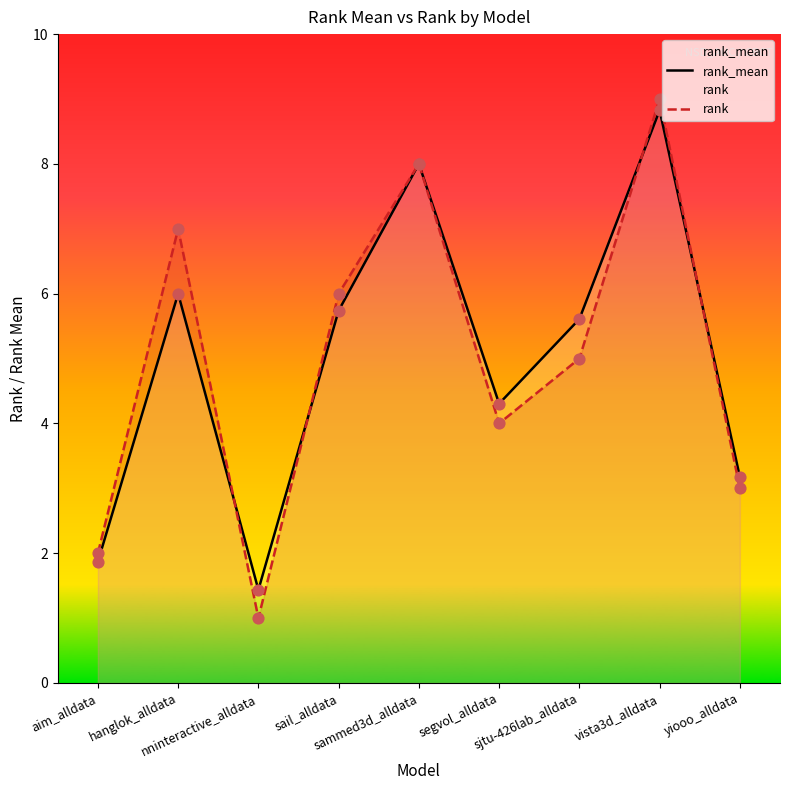

Which series has the widest spread of Y values?

rank